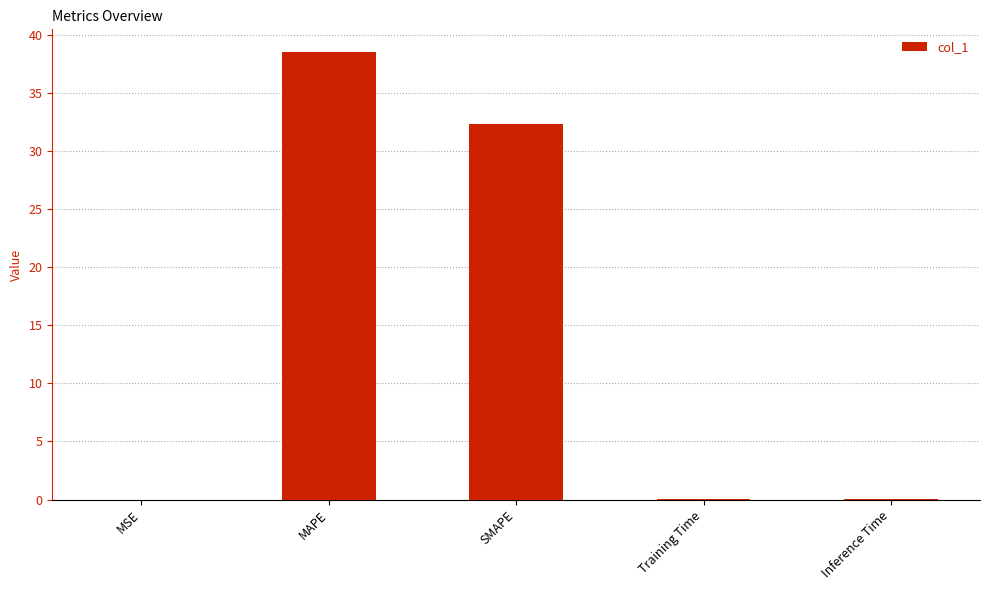

True or false: the data shows 55.8 at SMAPE.

False